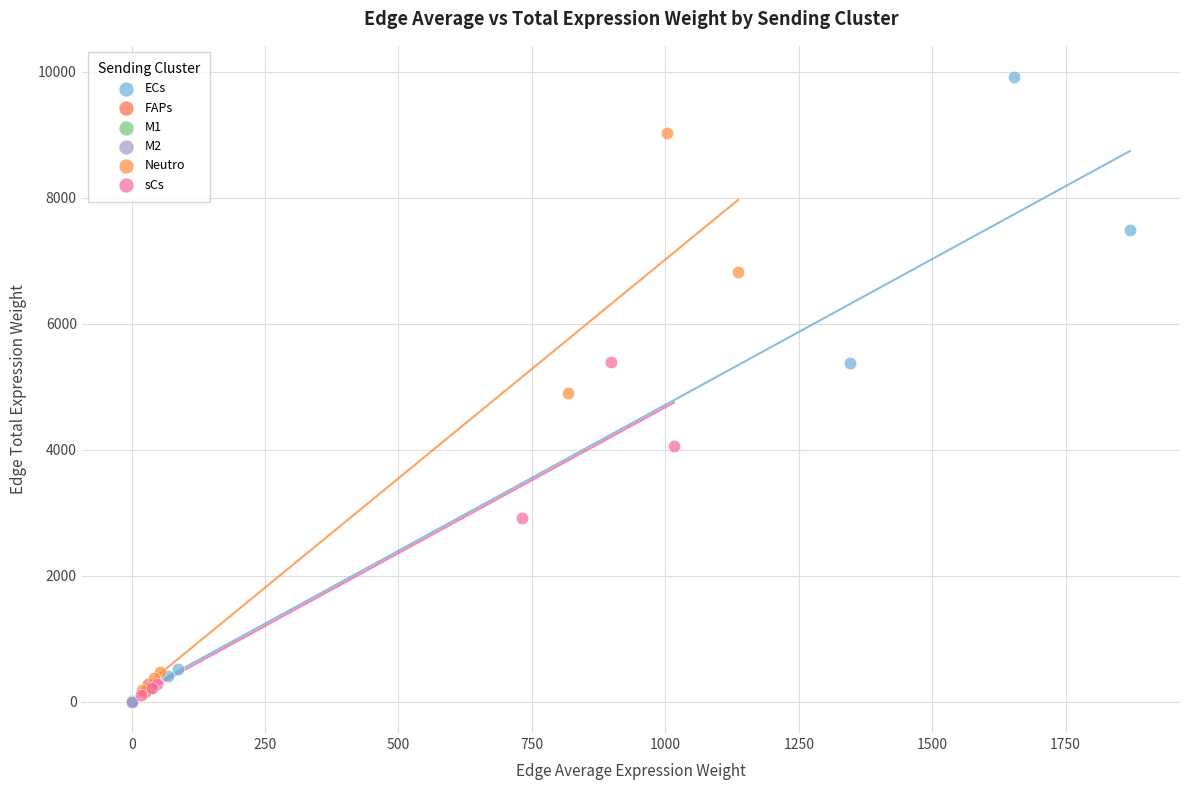

Which series has the largest Y range (max minus min)?

ECs